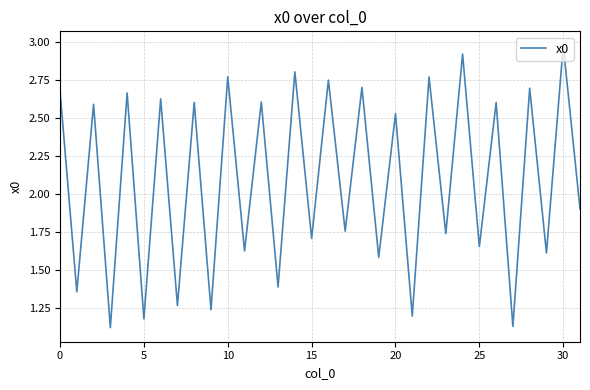

What is the difference between the maximum and minimum values?

1.9